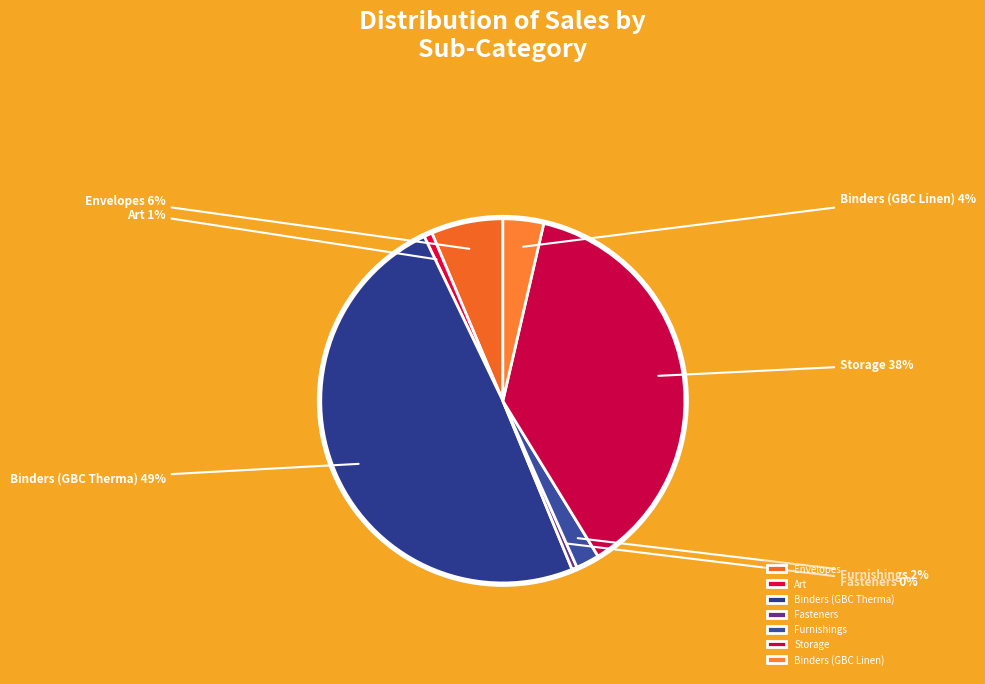

What is the largest slice in the pie chart?

Binders (GBC Therma)